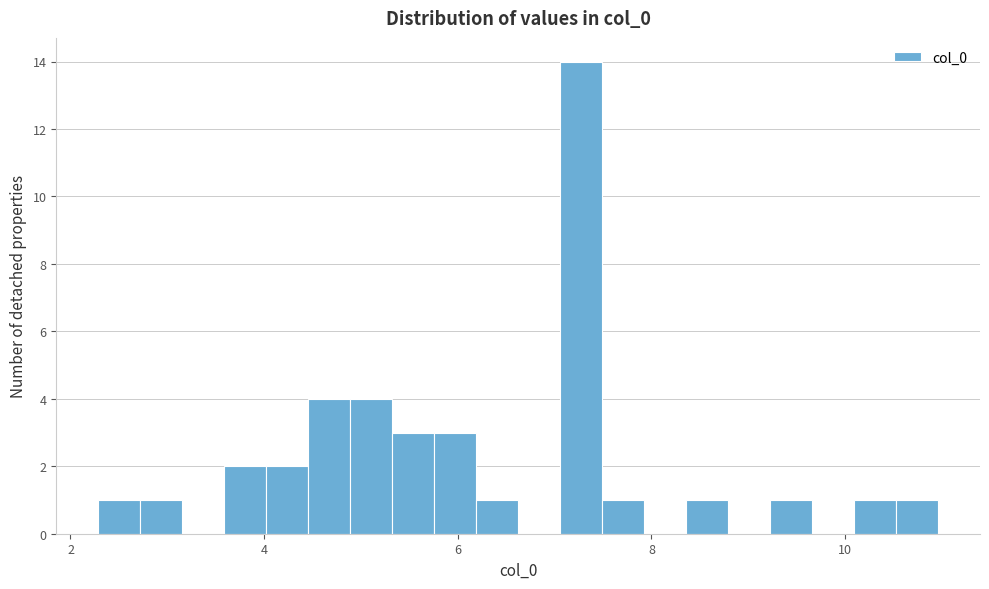

Read against the x-axis, roughly where is the centre of the tallest bar?

7.2